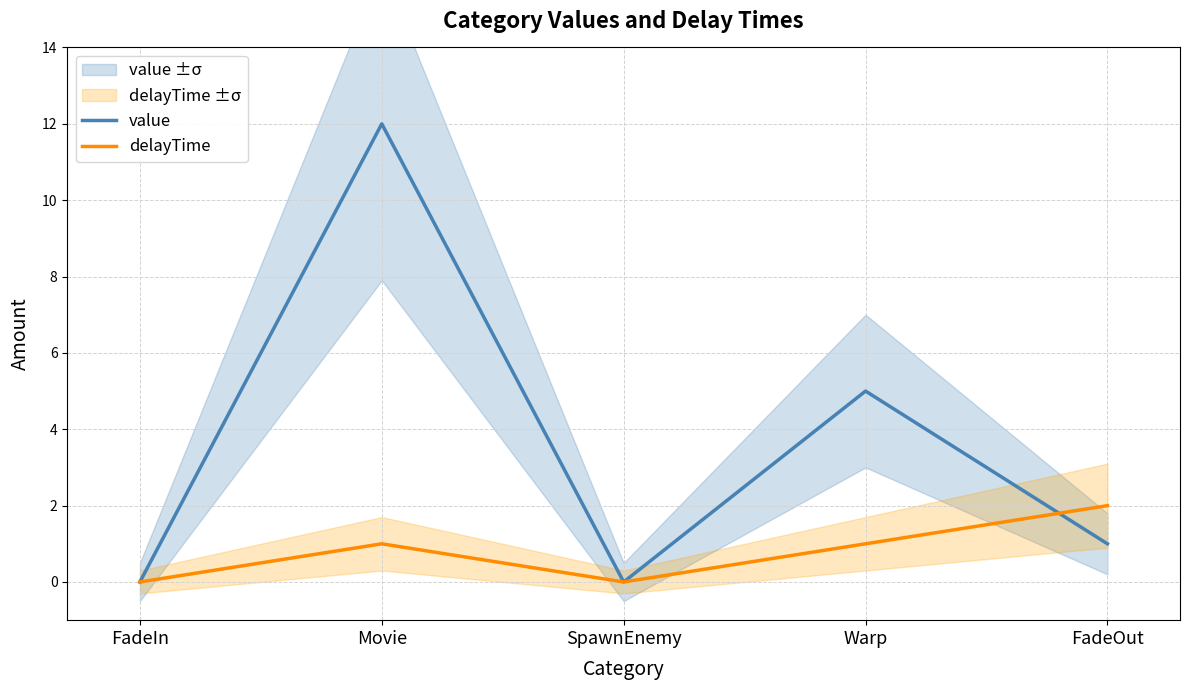

What position from the right is FadeIn?

5